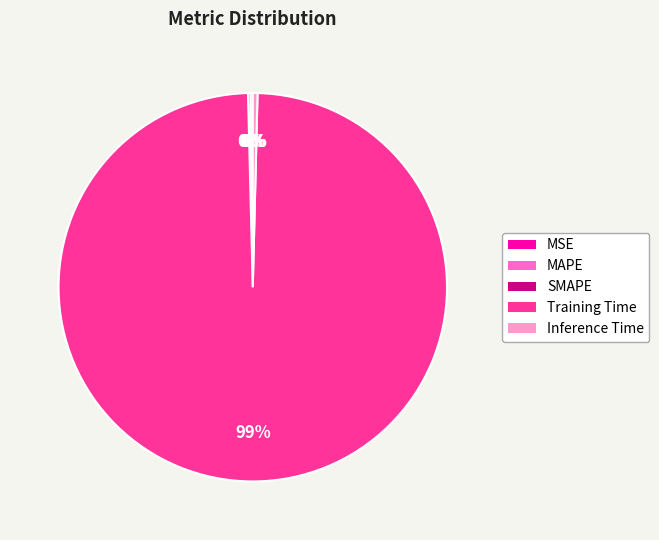

Is Training Time the majority of the pie?

Yes